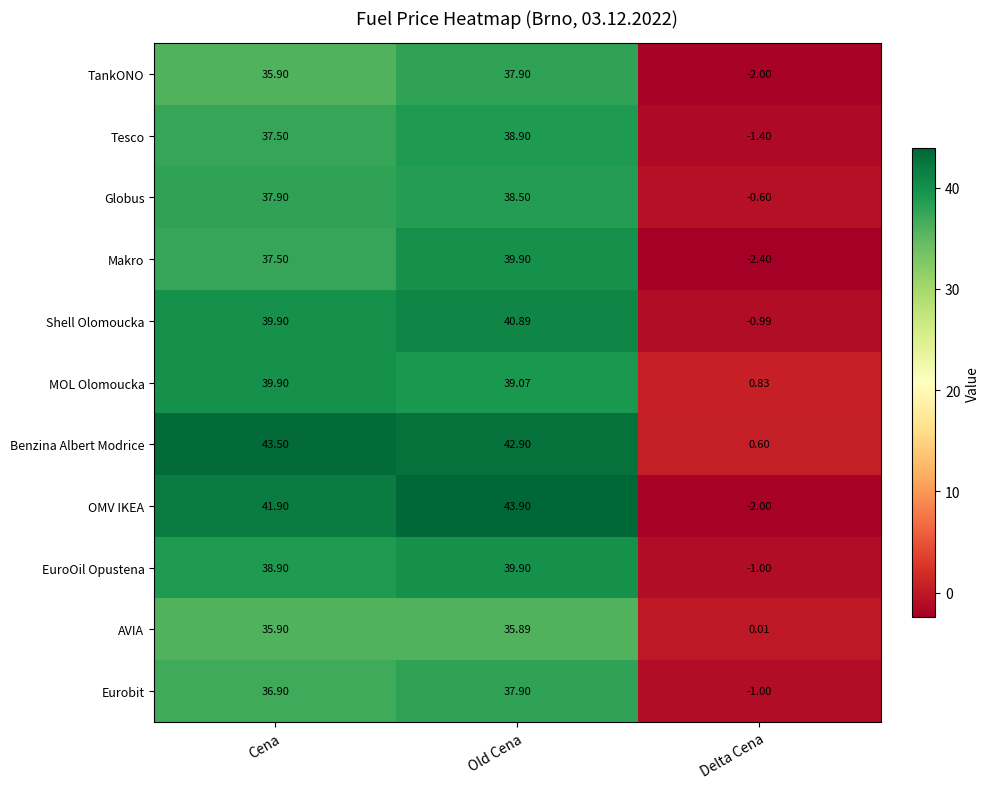

Which series has the largest range (max minus min)?

OMV IKEA